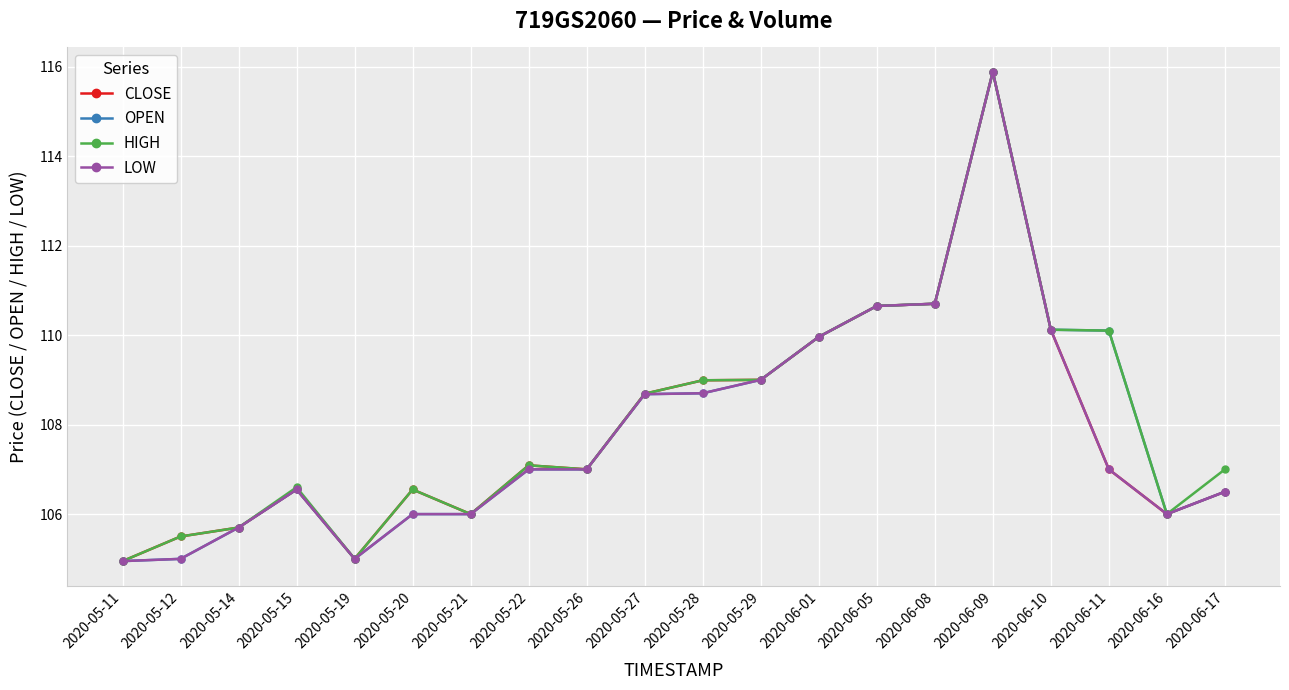

What is the sum of all LOW values?

2156.4